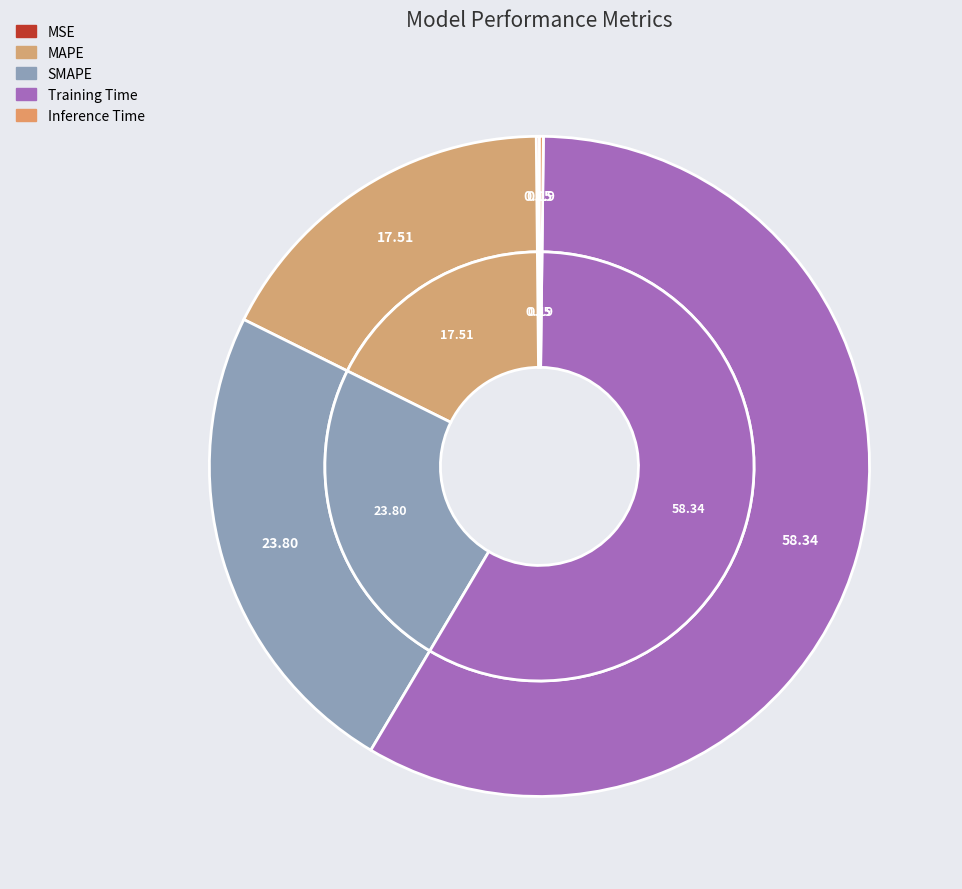

Does Training Time account for over 50% of the chart?

Yes